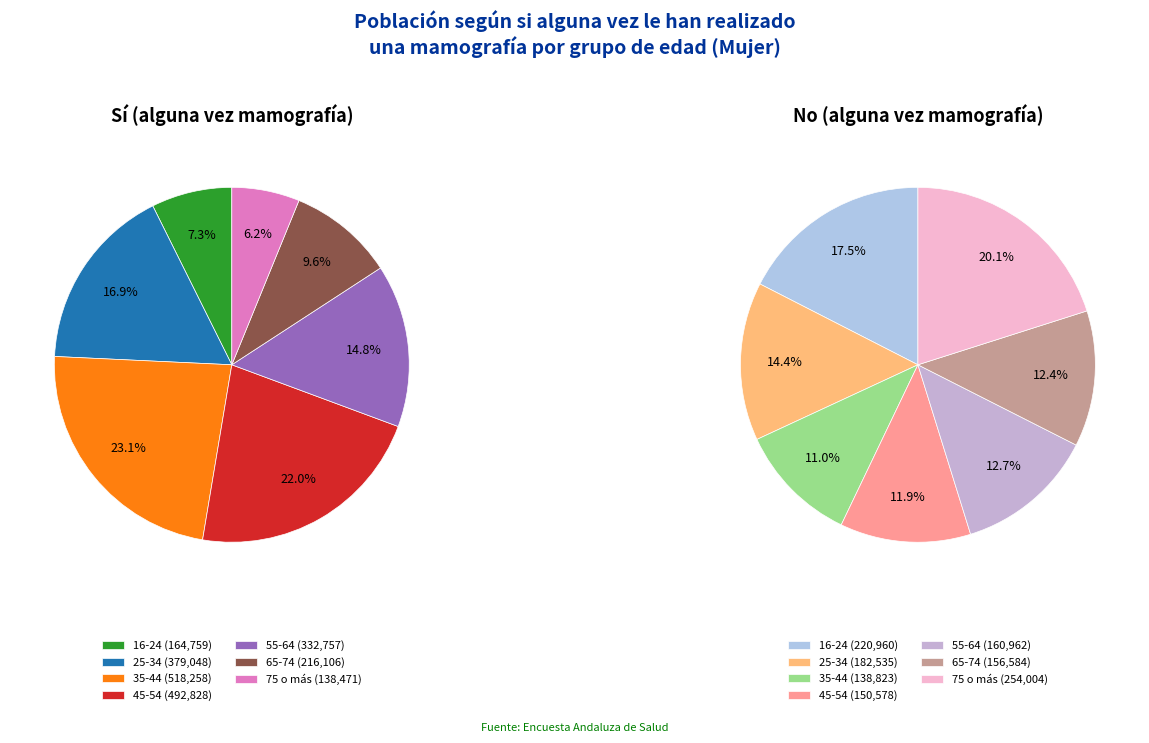

Do 65-74 and 35-44 together represent more than half of the pie?

No